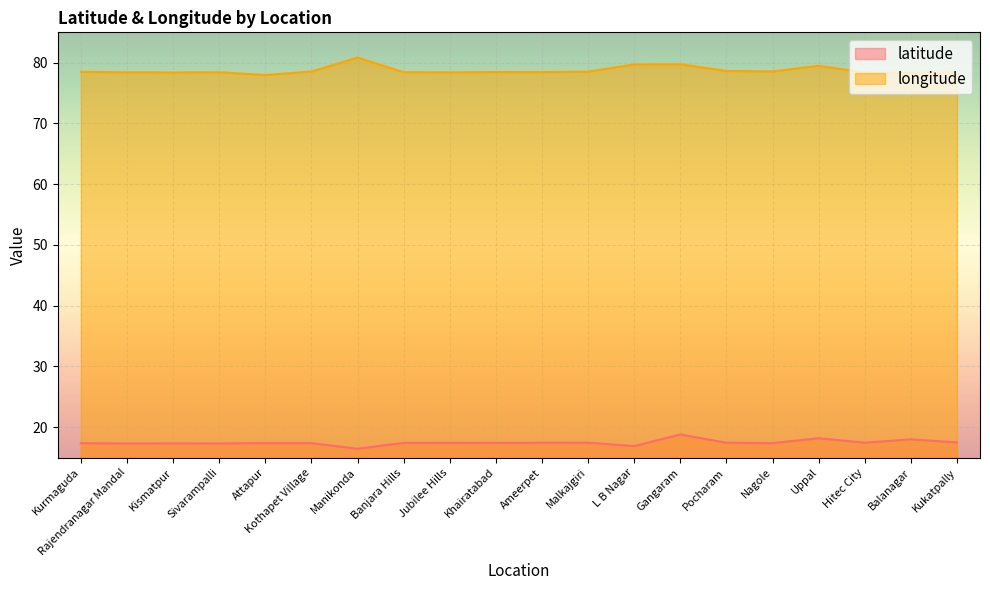

Rank the series at Banjara Hills from lowest to highest value.

latitude, longitude